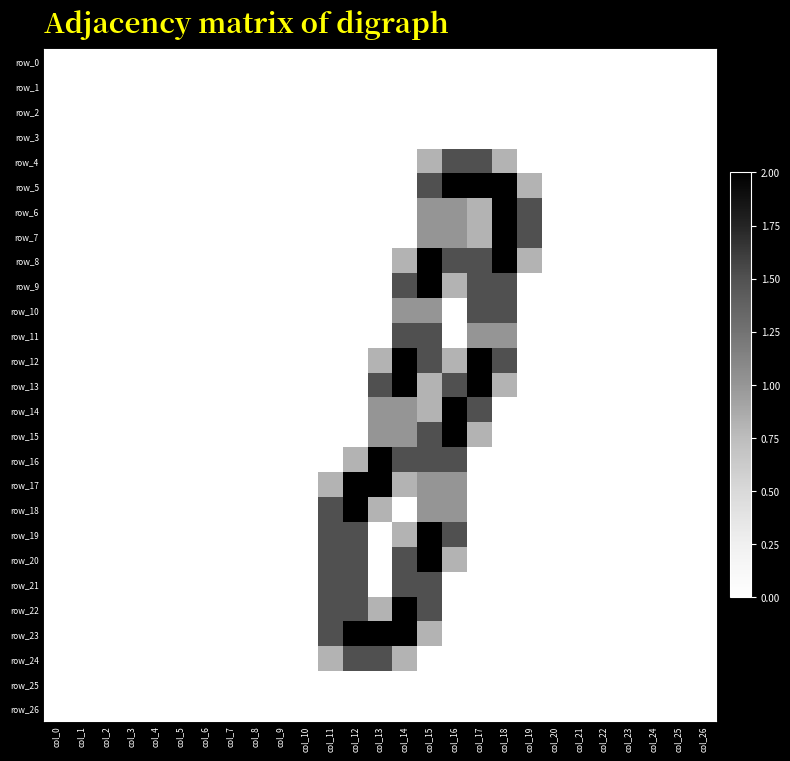

Rank the series by their maximum value, from highest to lowest.

row_5, row_6, row_7, row_8, row_9, row_12, row_13, row_14, row_15, row_16, row_17, row_18, row_19, row_20, row_22, row_23, row_4, row_10, row_11, row_21, row_24, row_0, row_1, row_2, row_3, row_25, row_26